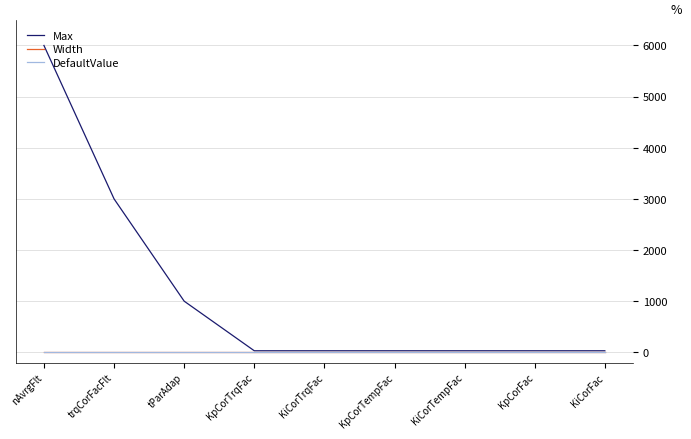

Does the chart have visible grid lines?

Yes